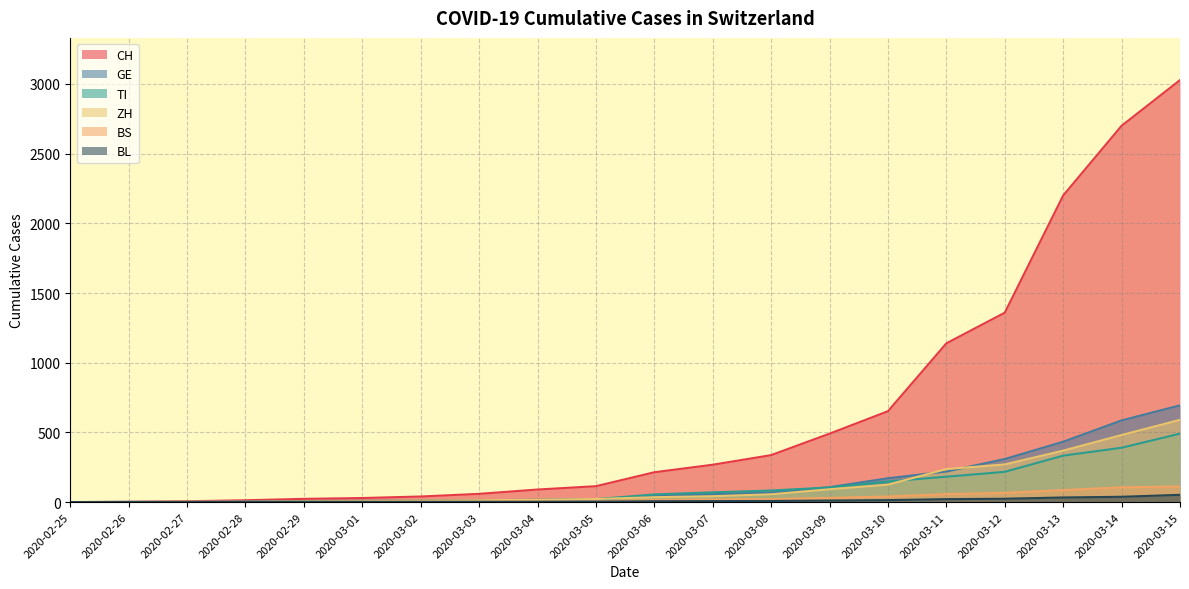

What is the difference between the GE values at 2020-03-04 and 2020-02-25?

17